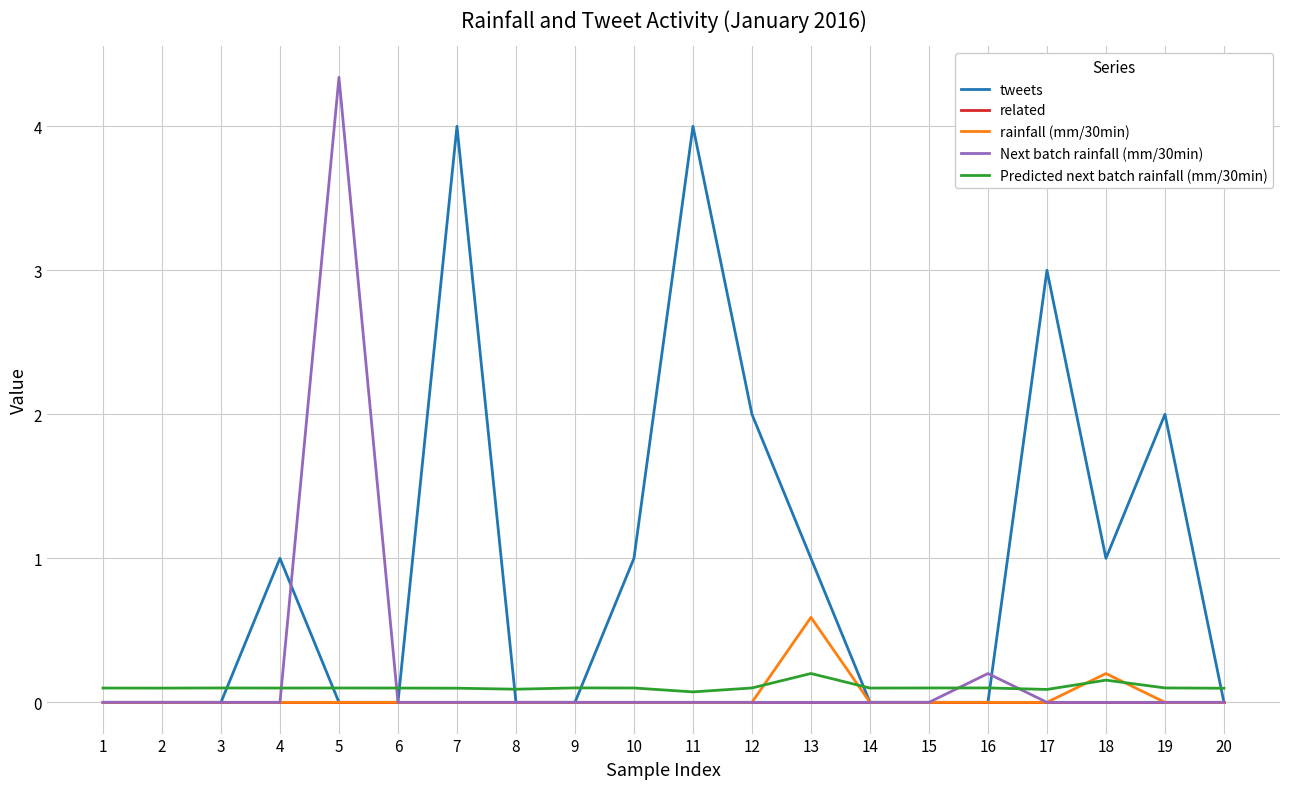

Is it true that Next batch rainfall (mm/30min) equals 0.0 at 14?

True